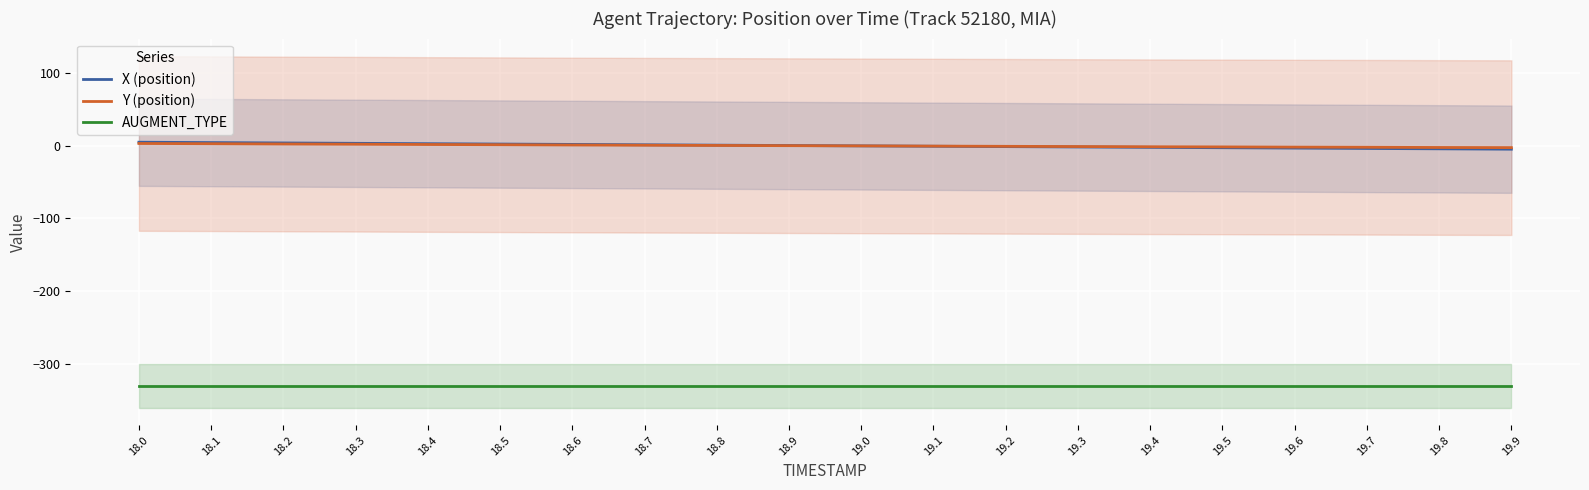

True or false: X (position) has more than 2 interior local peaks.

False